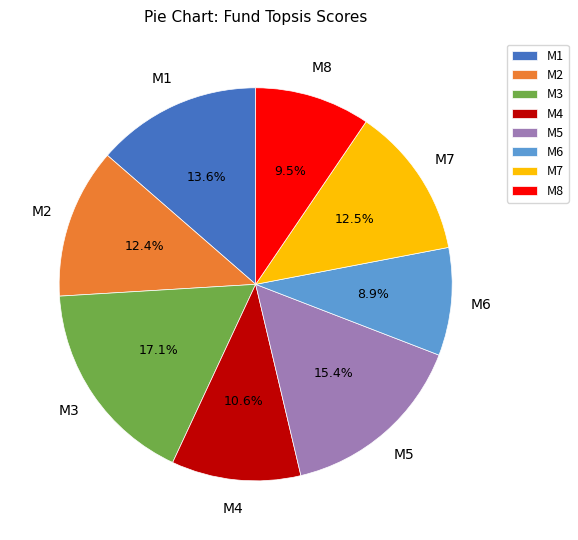

Does any single category account for the majority?

No